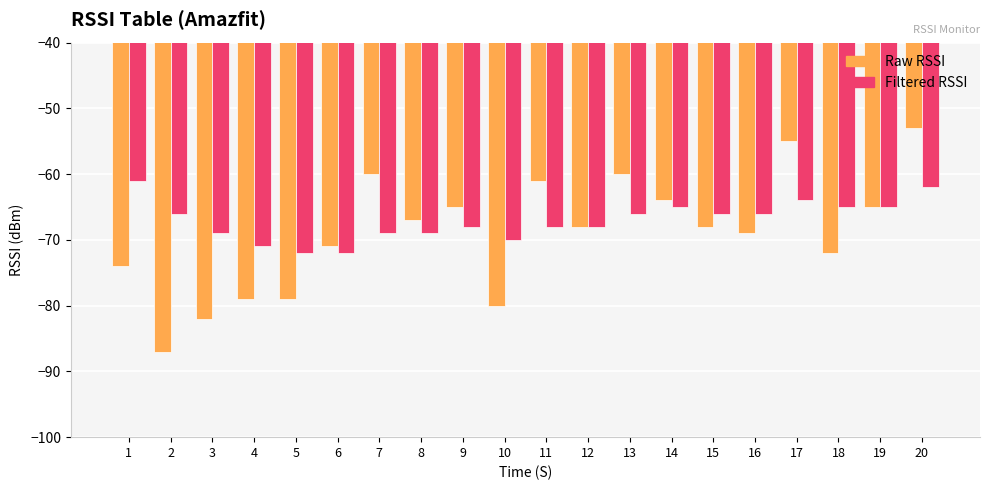

List the series in order of their overall mean, lowest first.

Raw RSSI, Filtered RSSI